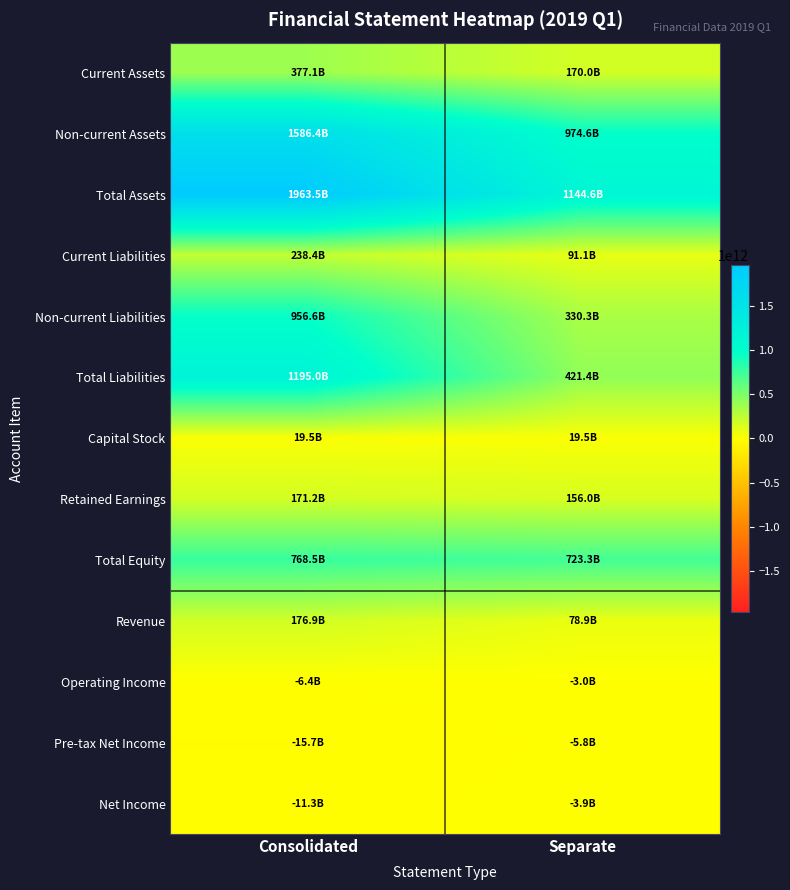

Which series has the largest total across all categories?

Total Assets